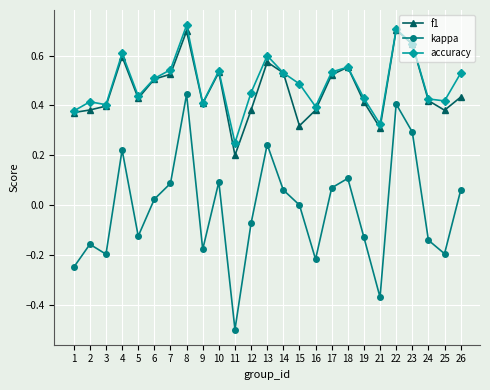

Which series changed the most between 1 and 21?

kappa